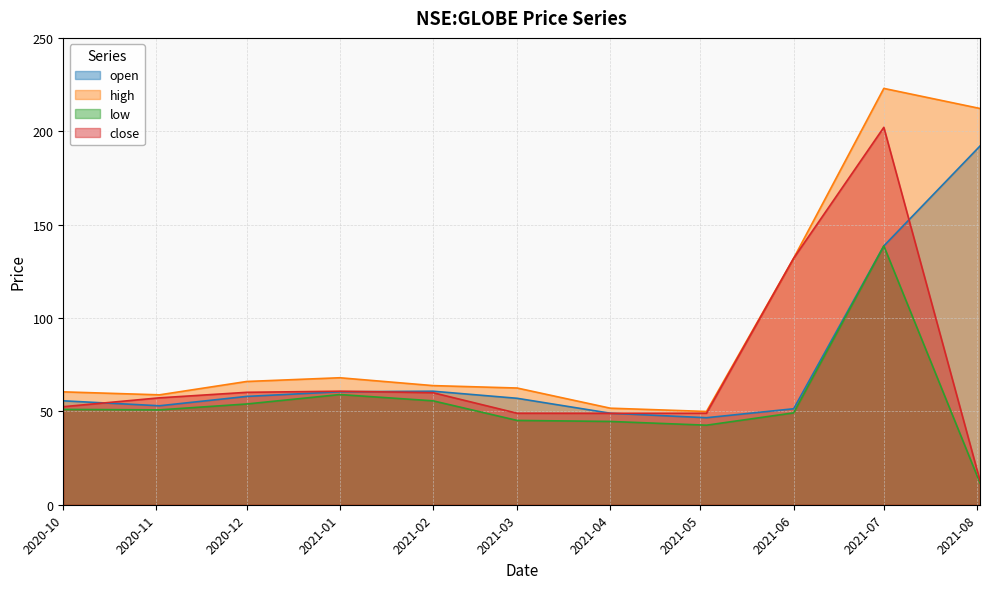

Where is close nearest to the value 107?

2021-06